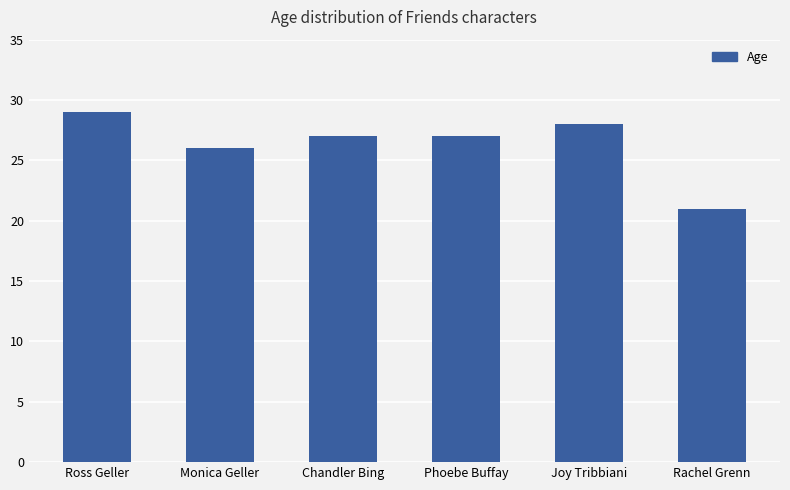

What is the label of the 3rd bar from the left?

Chandler Bing